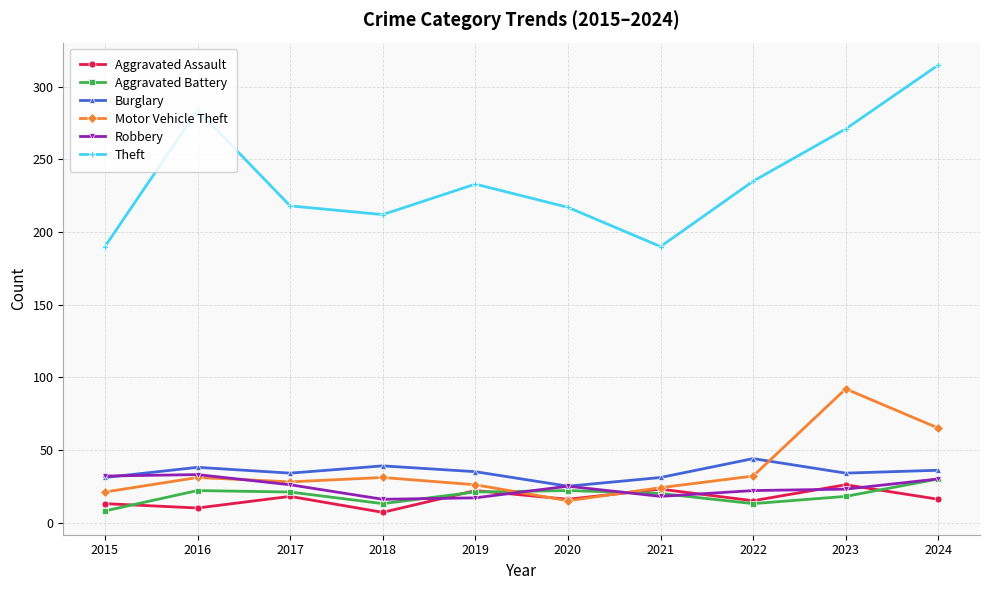

Read the Aggravated Assault value at 2016, to the nearest 10.

10